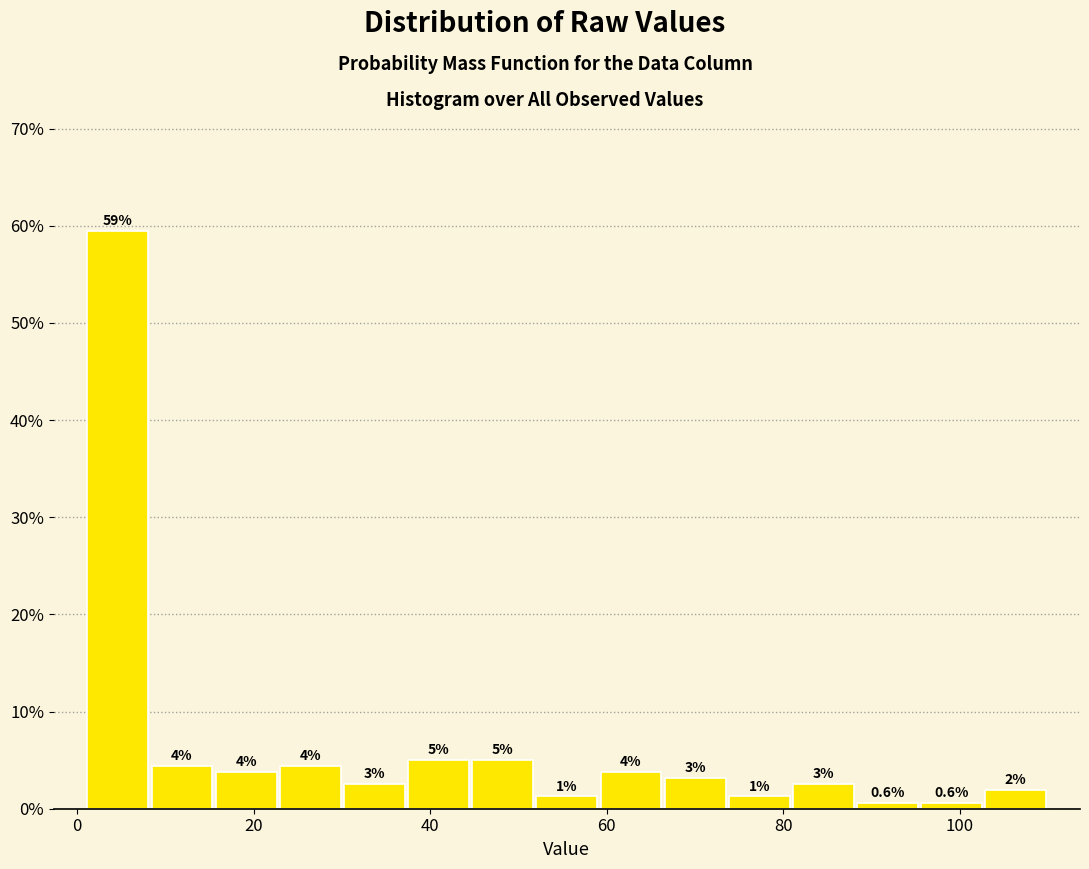

Read against the x-axis, roughly where is the centre of the tallest bar?

4